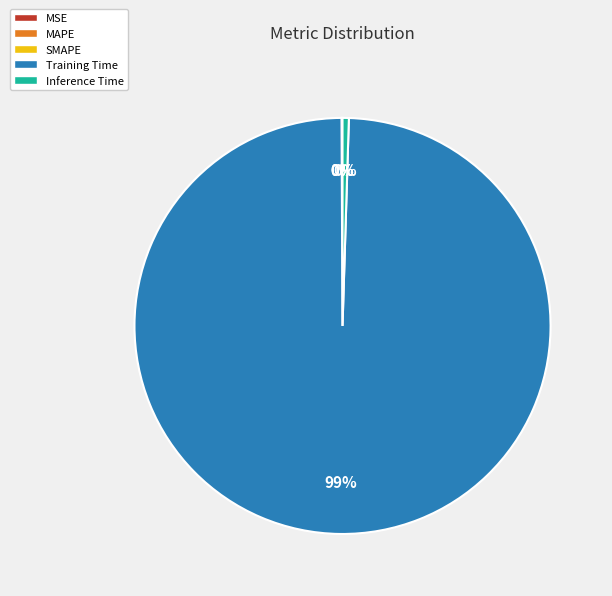

Is the sum of Training Time and Inference Time greater than half?

Yes